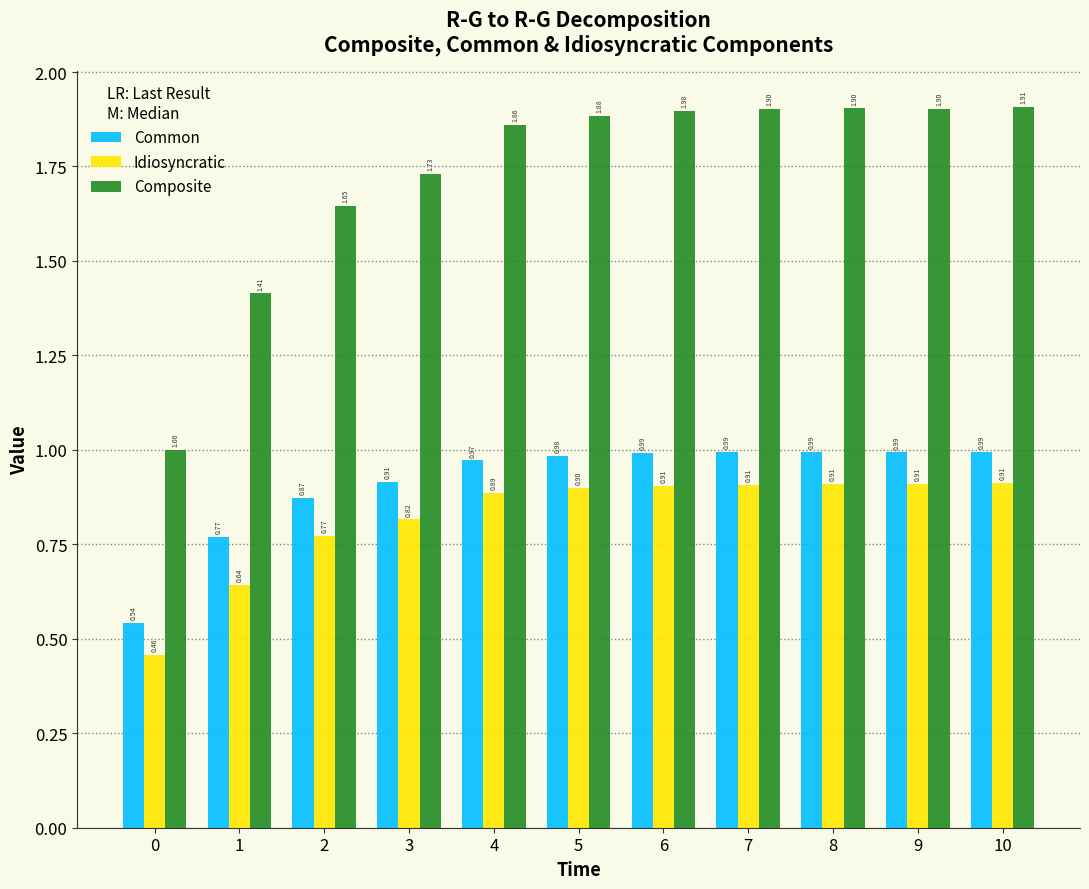

Which series has the largest total across all categories?

Composite